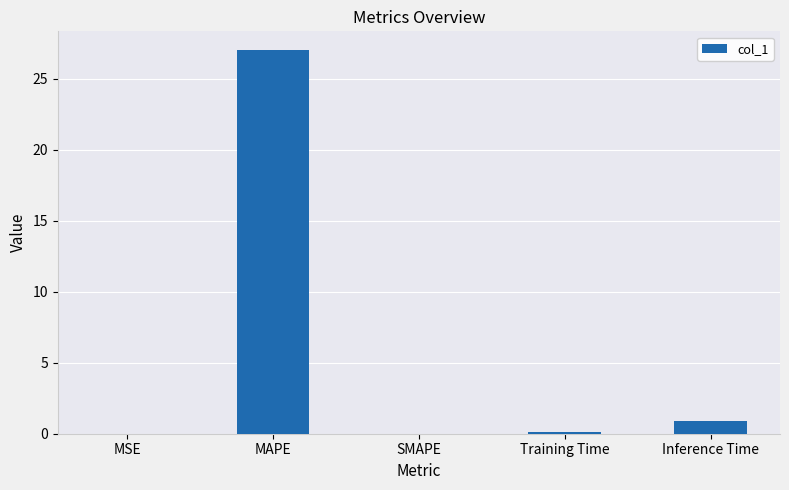

True or false: the data shows 0.0 at MSE.

True